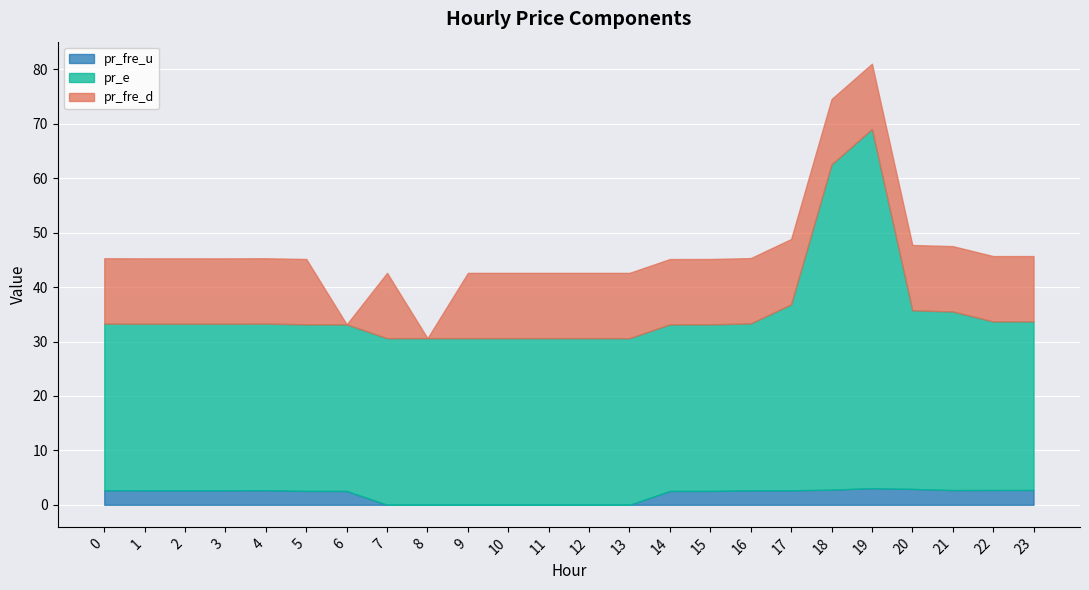

What is the difference between the highest and lowest values at 12?

30.6